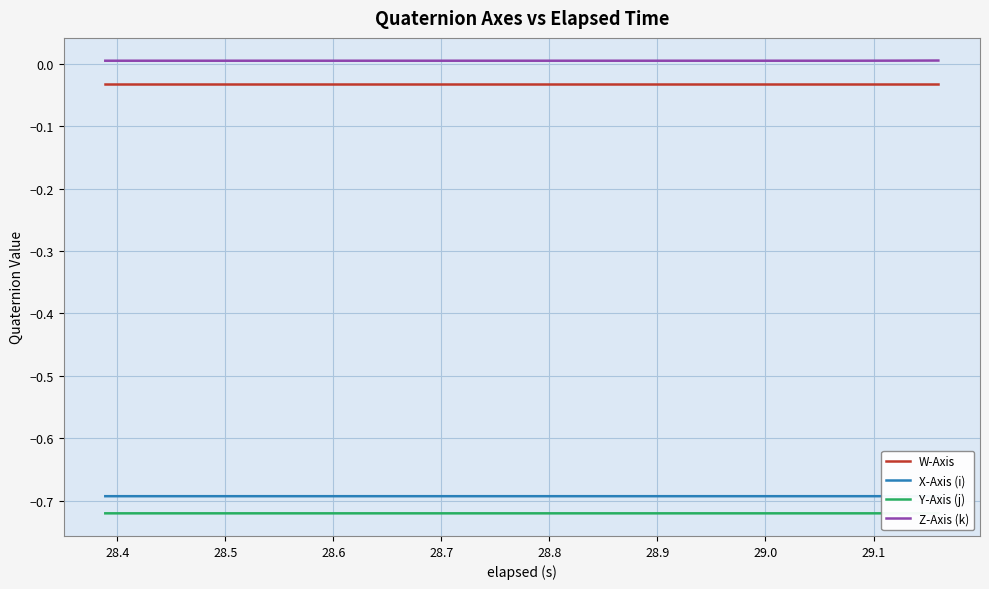

Which series has the largest total across all categories?

Z-Axis (k)